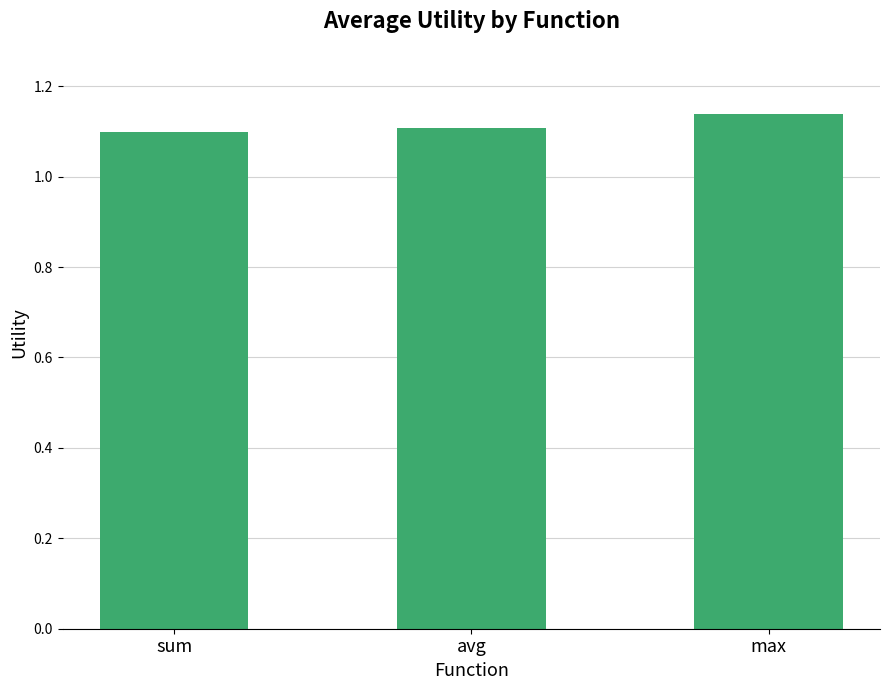

The value at sum is 1.1. True or false?

True